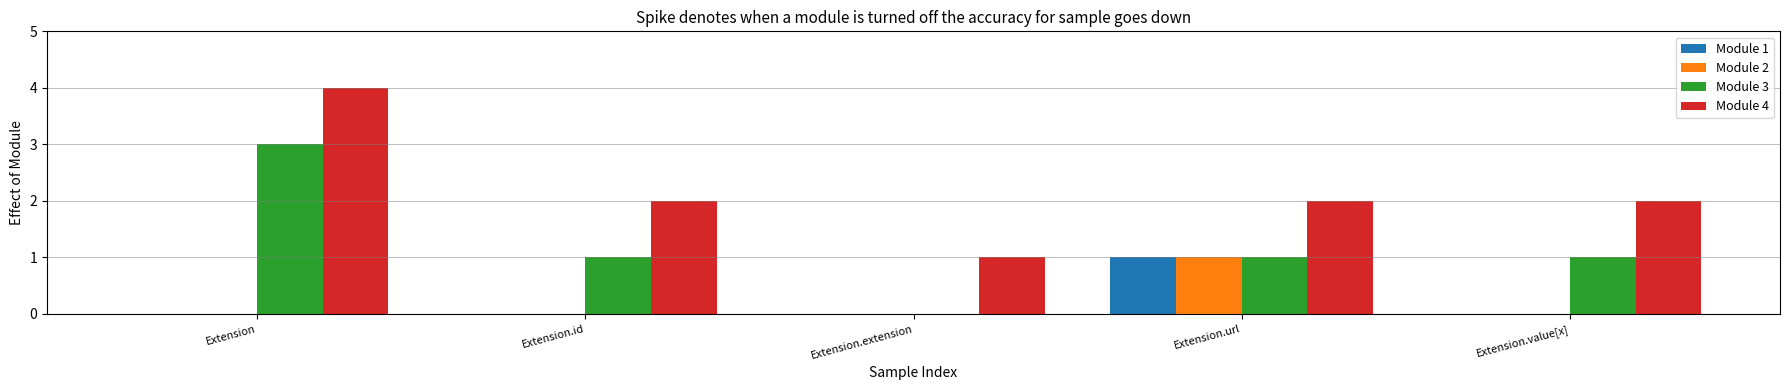

Is it true that Module 4 equals 2 at Extension.url?

True